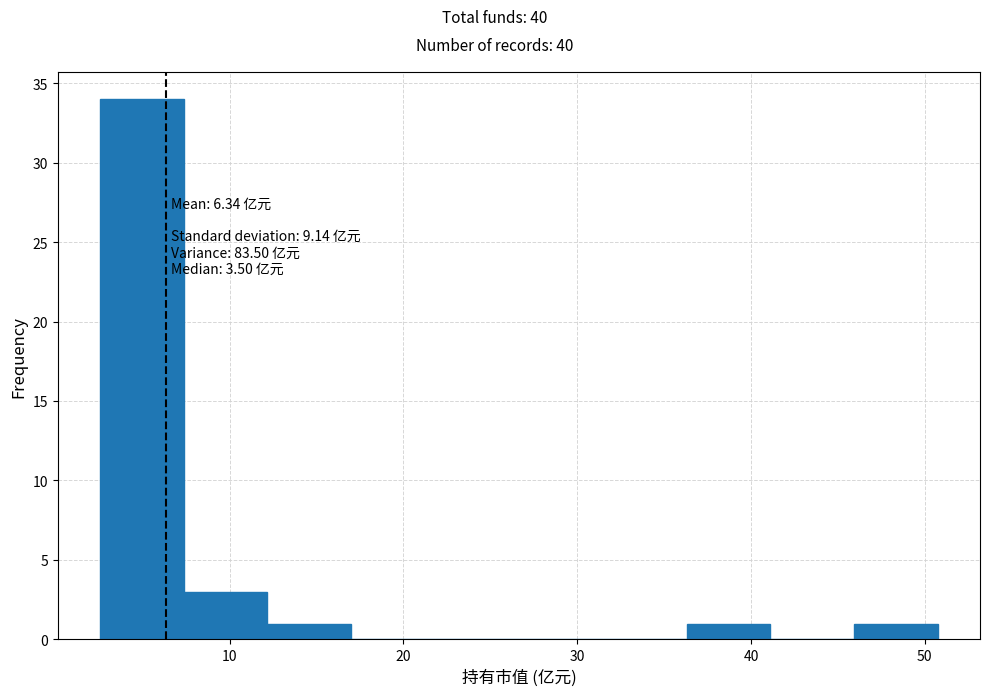

Over which range of the x-axis is the bar tallest?

3 to 7